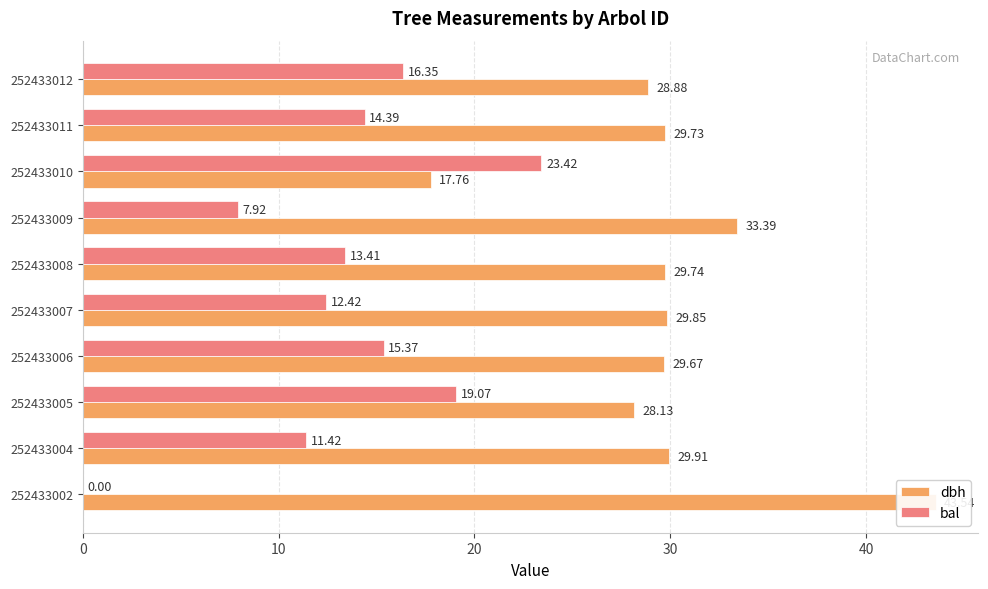

List the series in order of their overall mean, highest first.

dbh, bal